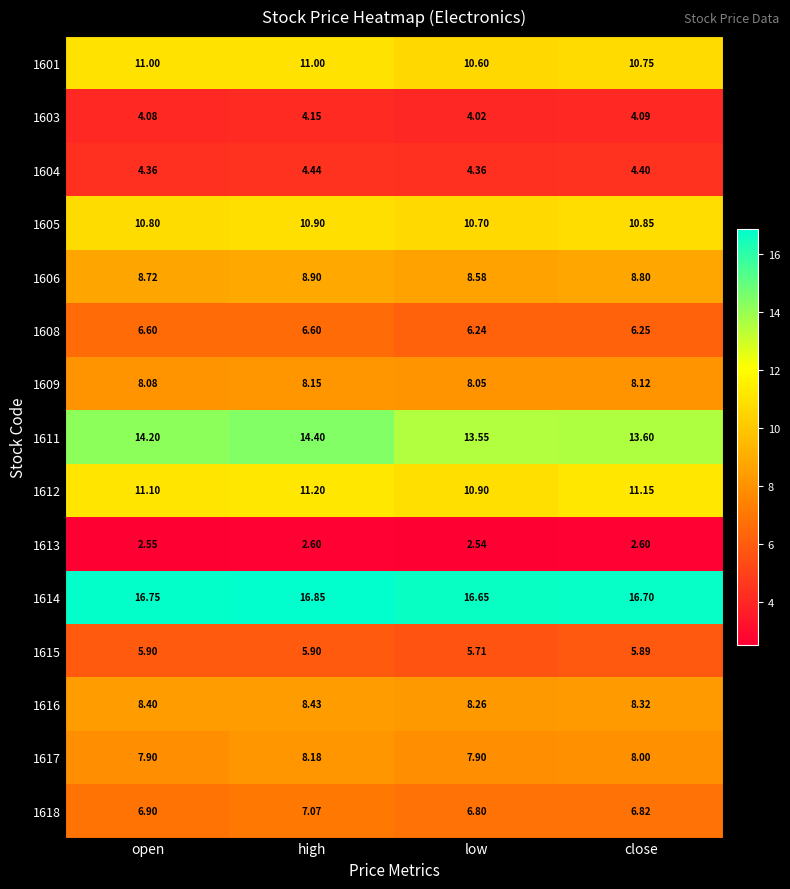

Which label corresponds to the largest value in the chart?

high